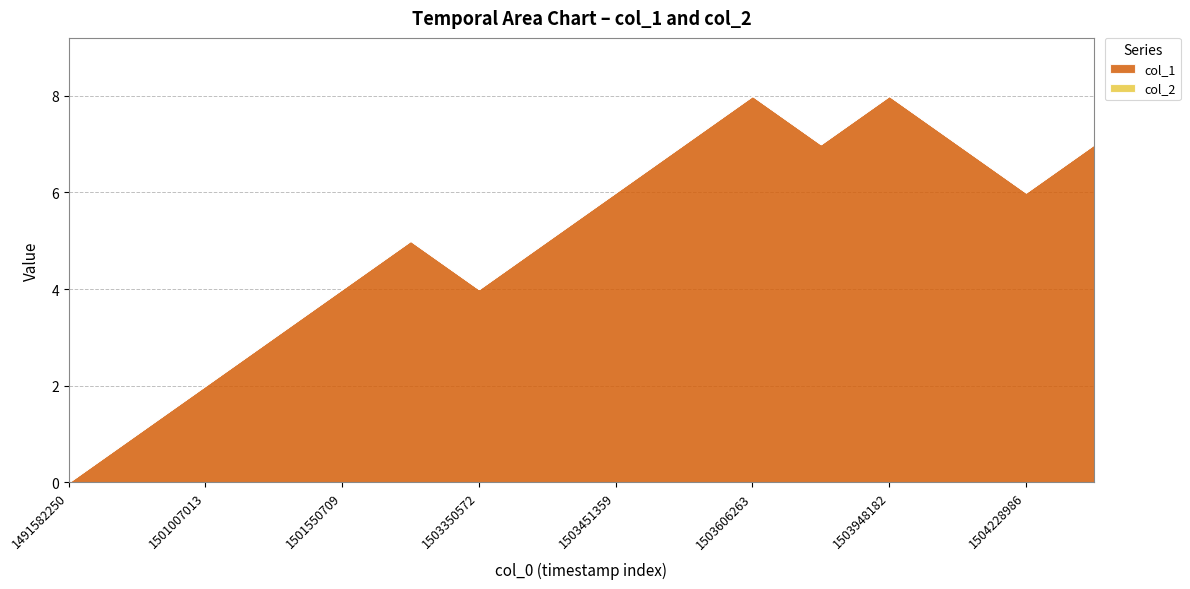

The col_2 series shows 0 at 1501550709. True or false?

True